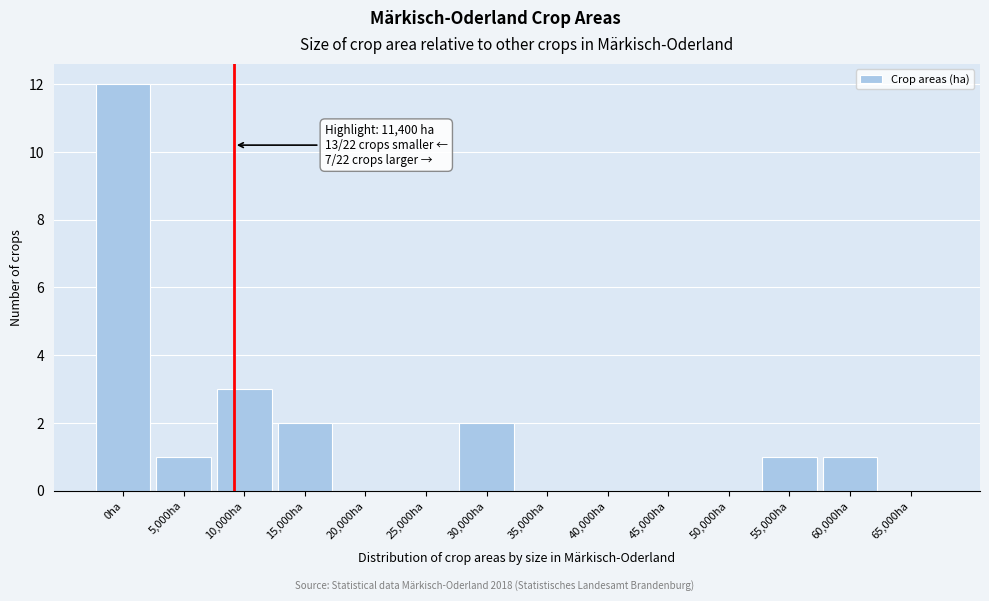

Reading right to left, extract all data points from this chart.

65,000ha=0	60,000ha=1	55,000ha=1	50,000ha=0	45,000ha=0	40,000ha=0	35,000ha=0	30,000ha=2	25,000ha=0	20,000ha=0	15,000ha=2	10,000ha=3	5,000ha=1	0ha=12